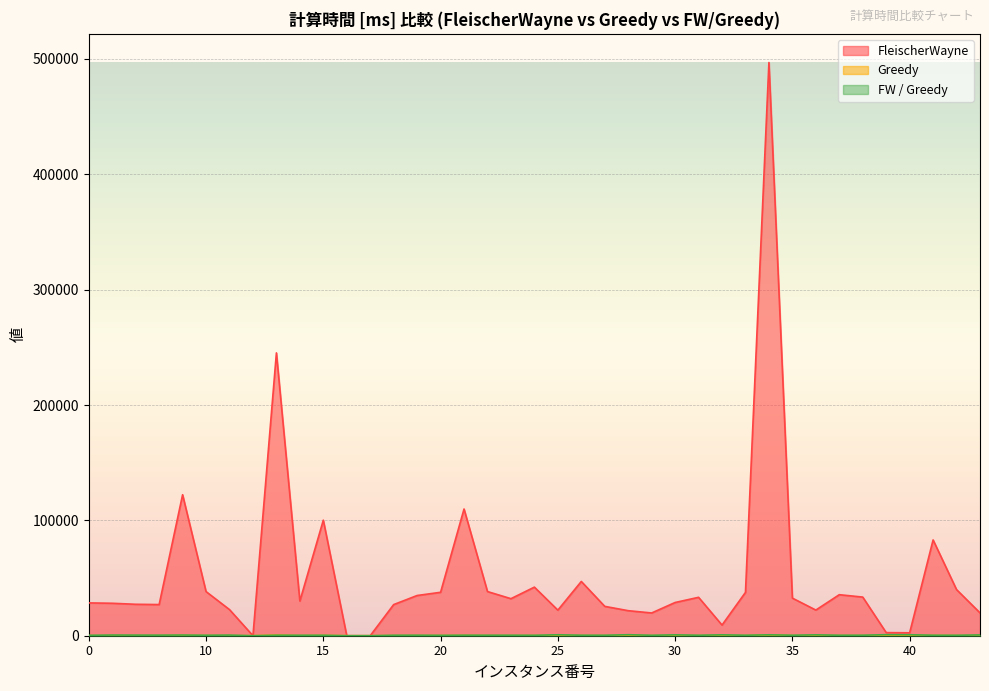

What is the highest value of the FleischerWayne series?

496947.0